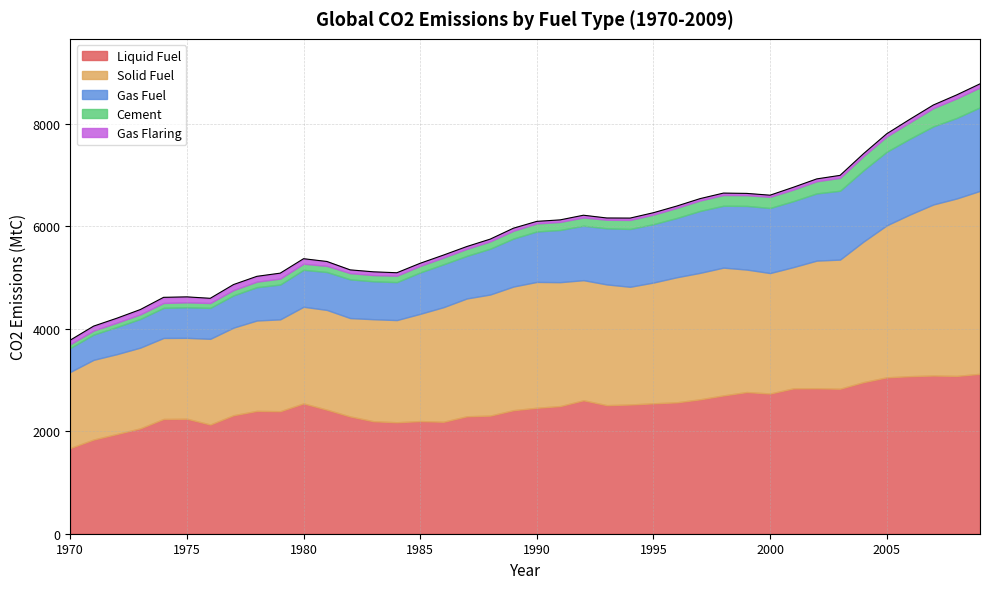

What are all the series names shown in the legend?

Liquid Fuel, Solid Fuel, Gas Fuel, Cement, Gas Flaring